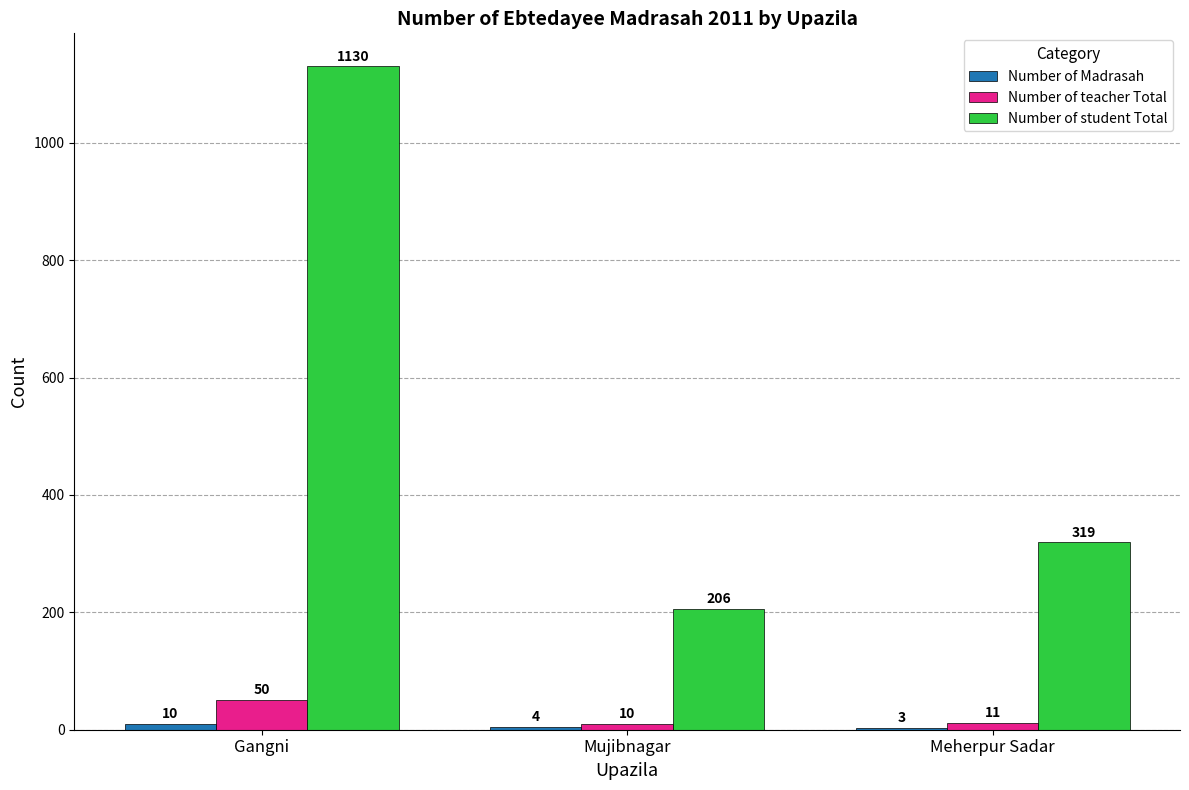

What is the sum of all Number of student Total values?

1655